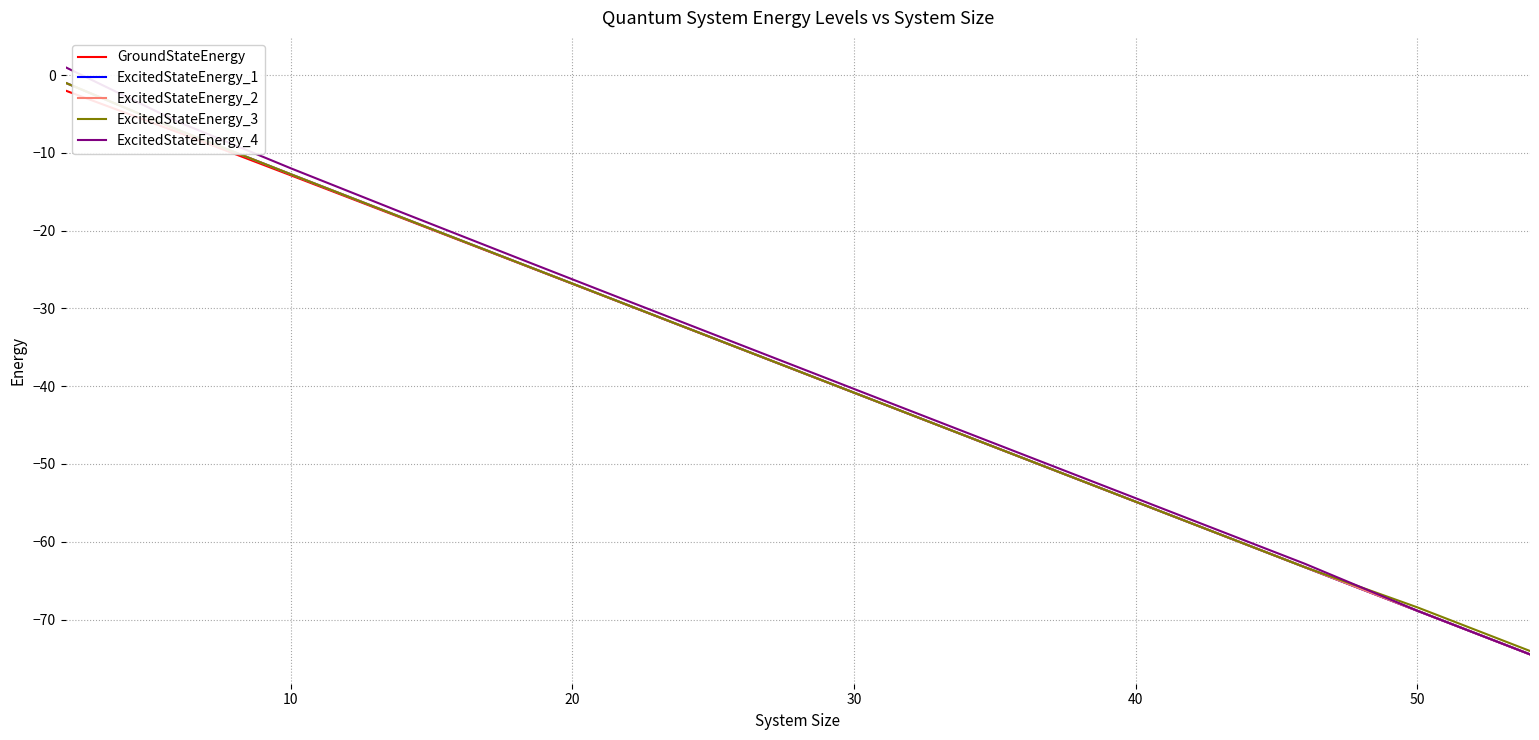

Which series has the largest range (max minus min)?

ExcitedStateEnergy_4